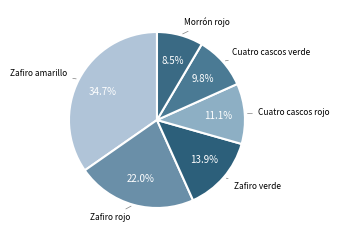

How many segments does this pie chart have?

6